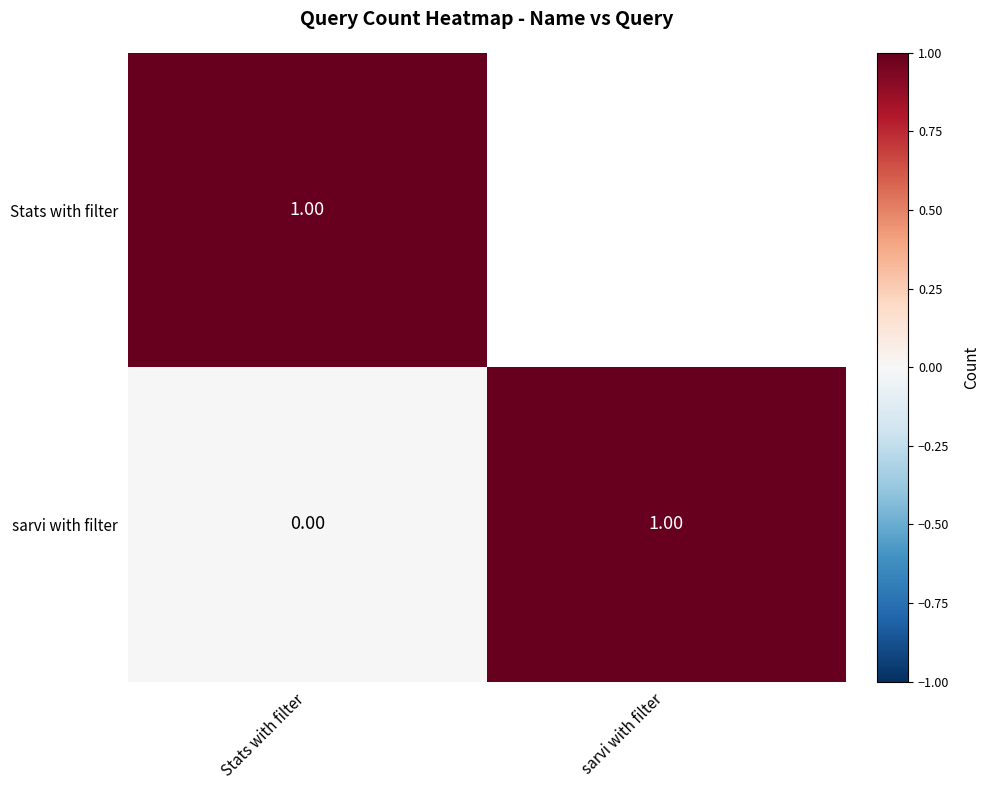

List the series in order of their peak value, lowest first.

Stats with filter, sarvi with filter